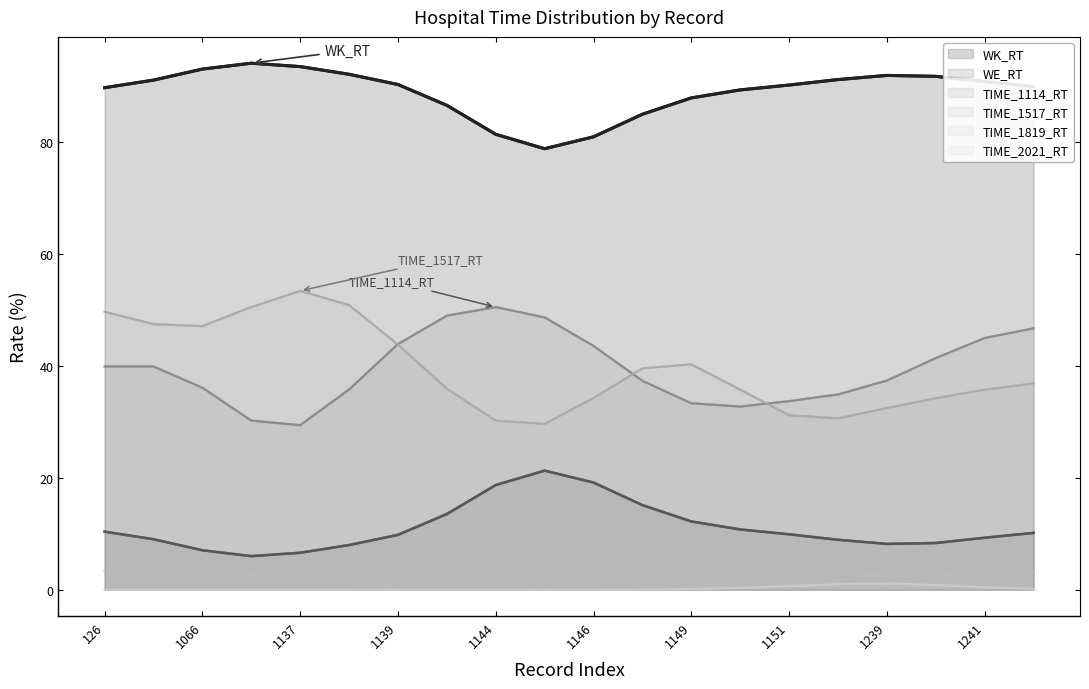

Count the number of categories in the chart.

20